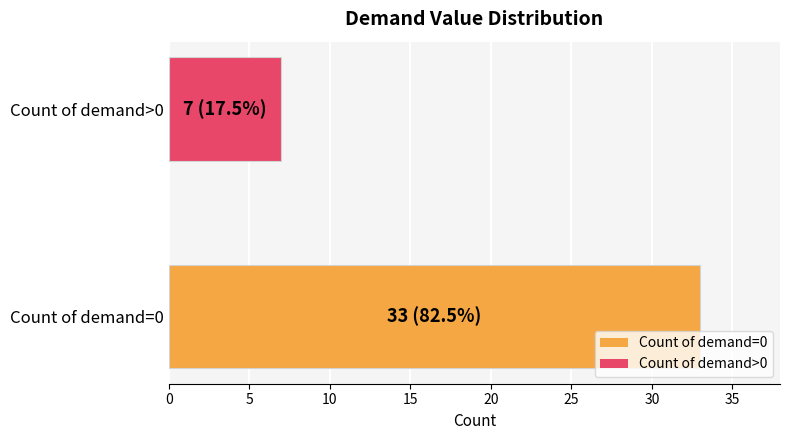

List the labels in order of value, smallest first.

Count of demand>0, Count of demand=0